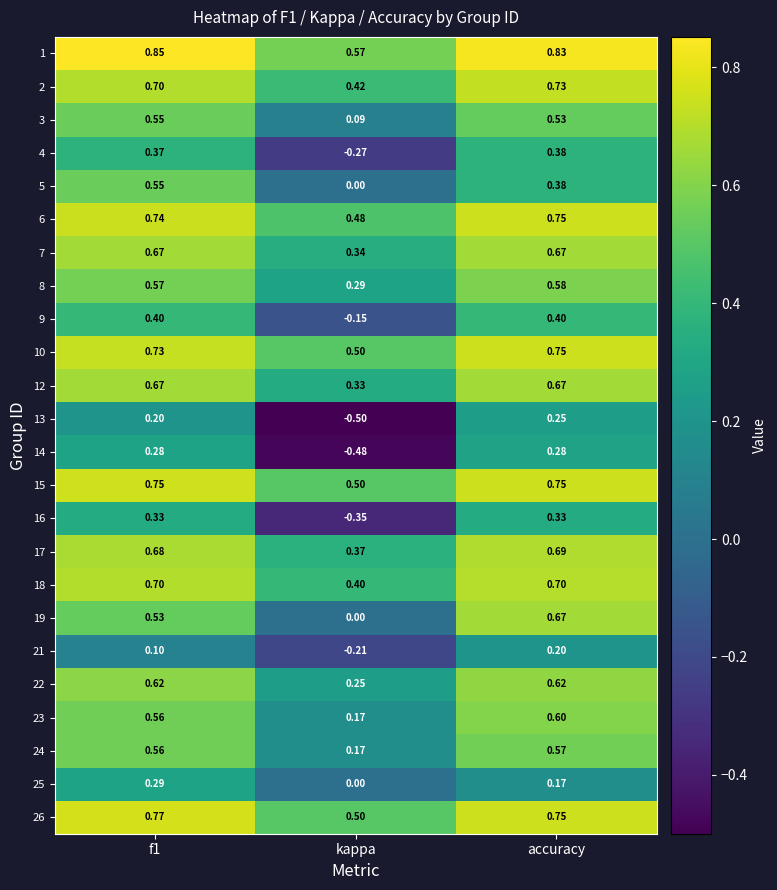

Which series has the widest spread of values?

14